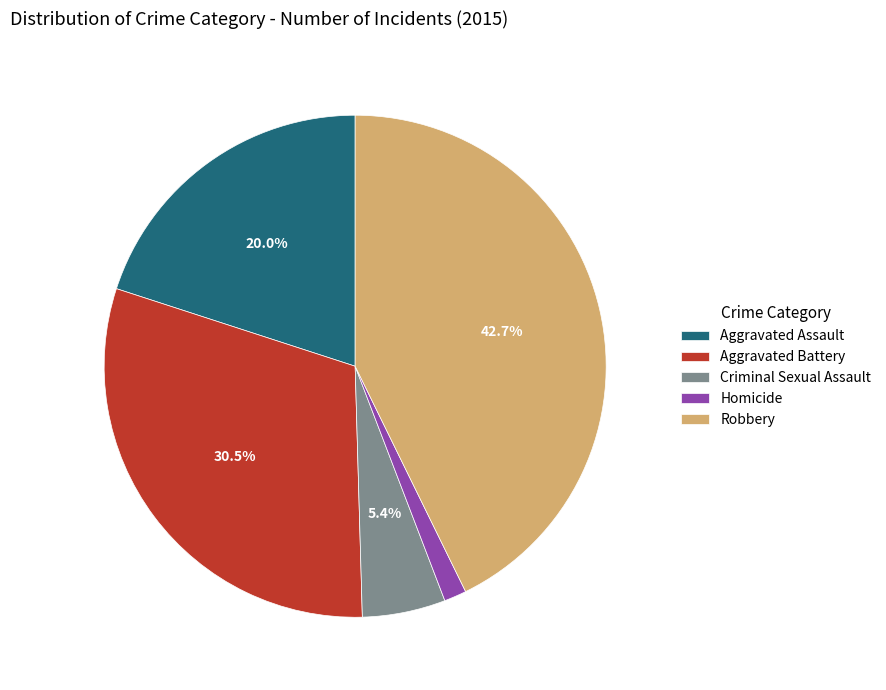

To the nearest percent, what percentage of the pie is Aggravated Assault?

20%